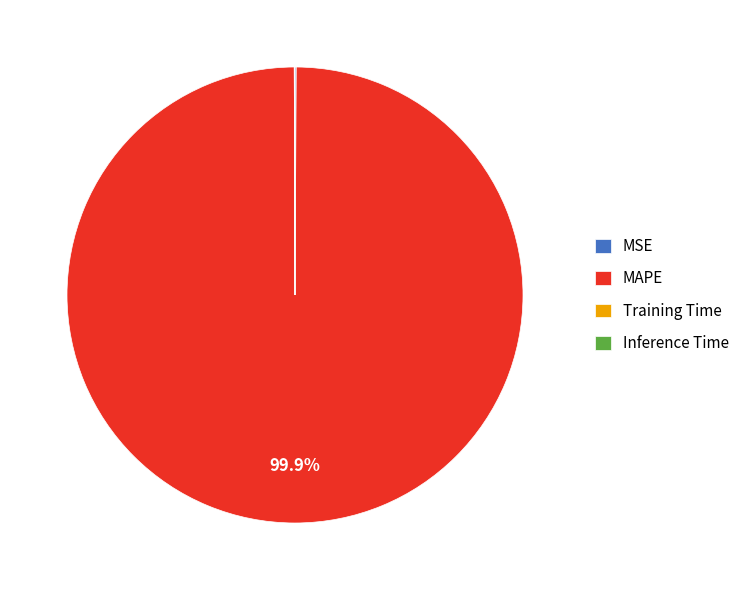

What portion of the pie excludes MAPE?

0.1%